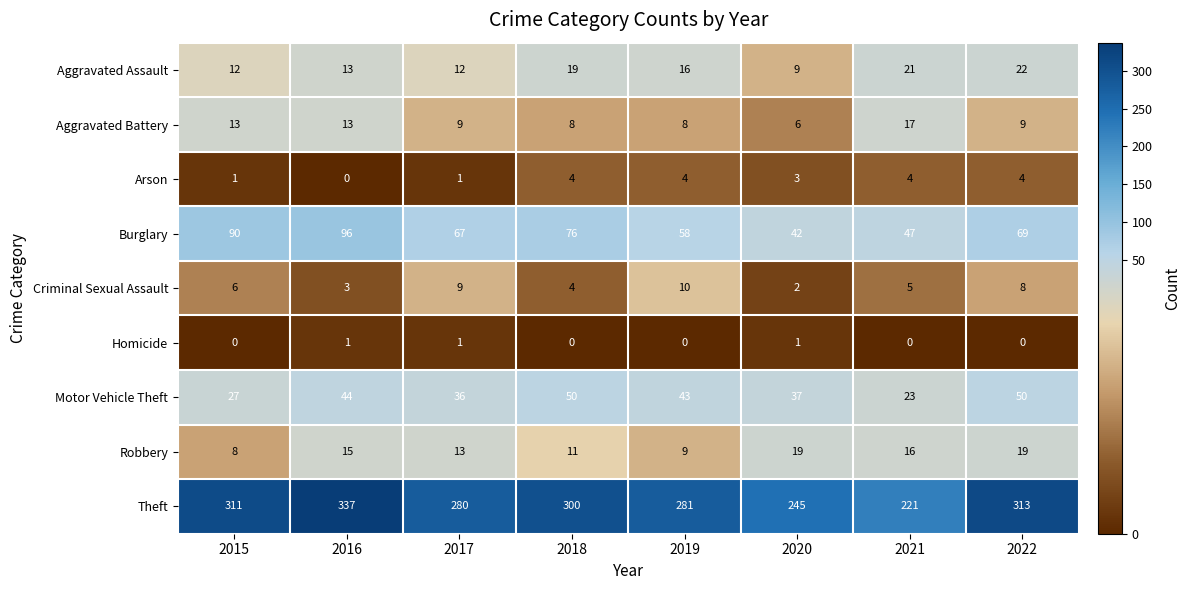

How many Burglary values are between 58 and 90?

5